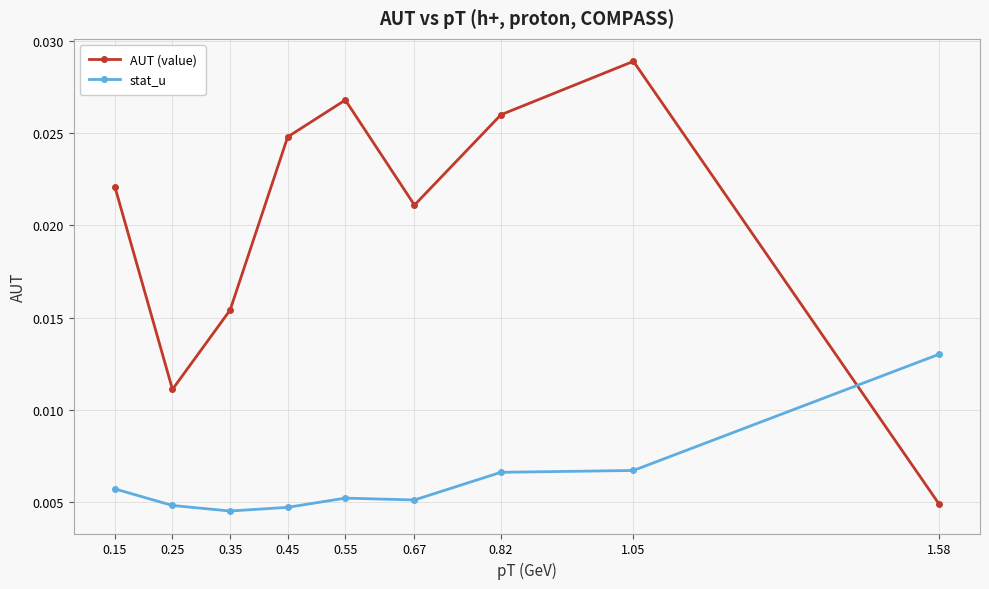

What are all the series names shown in the legend?

AUT (value), stat_u